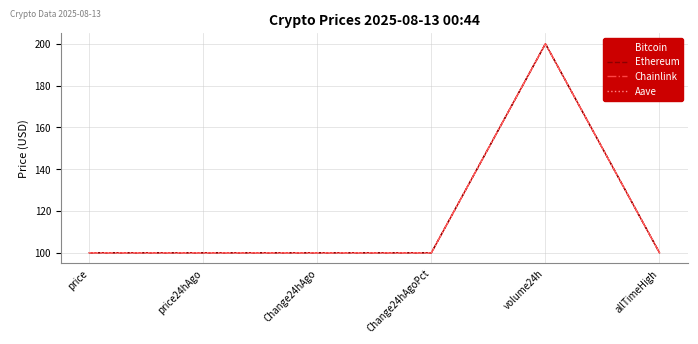

Is it true that Bitcoin equals 38.3 at allTimeHigh?

False